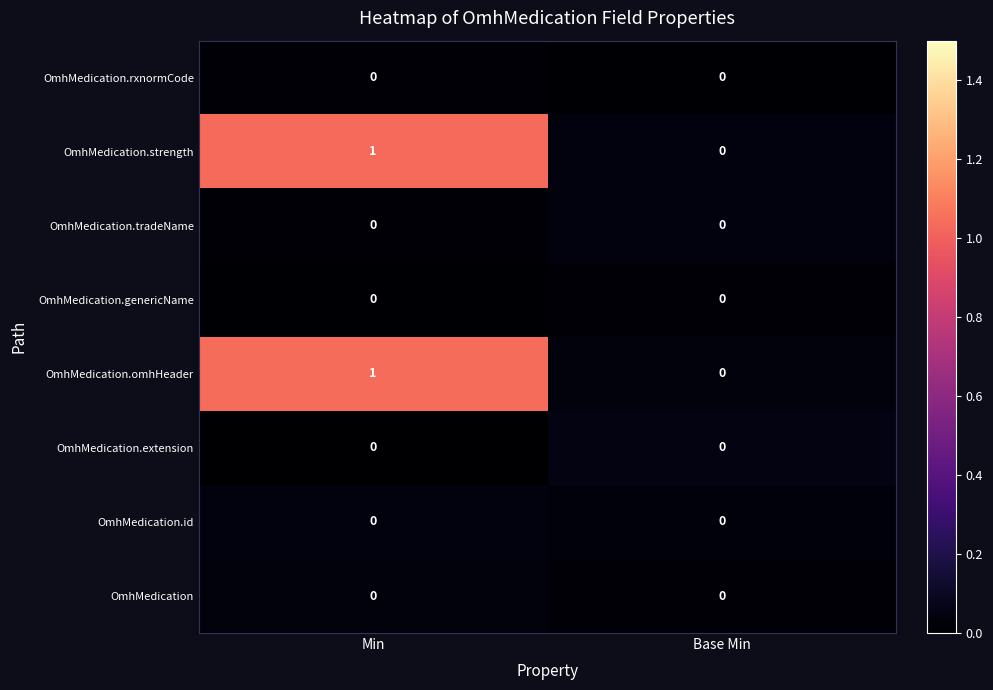

At which category is the sum across all series the highest?

Min